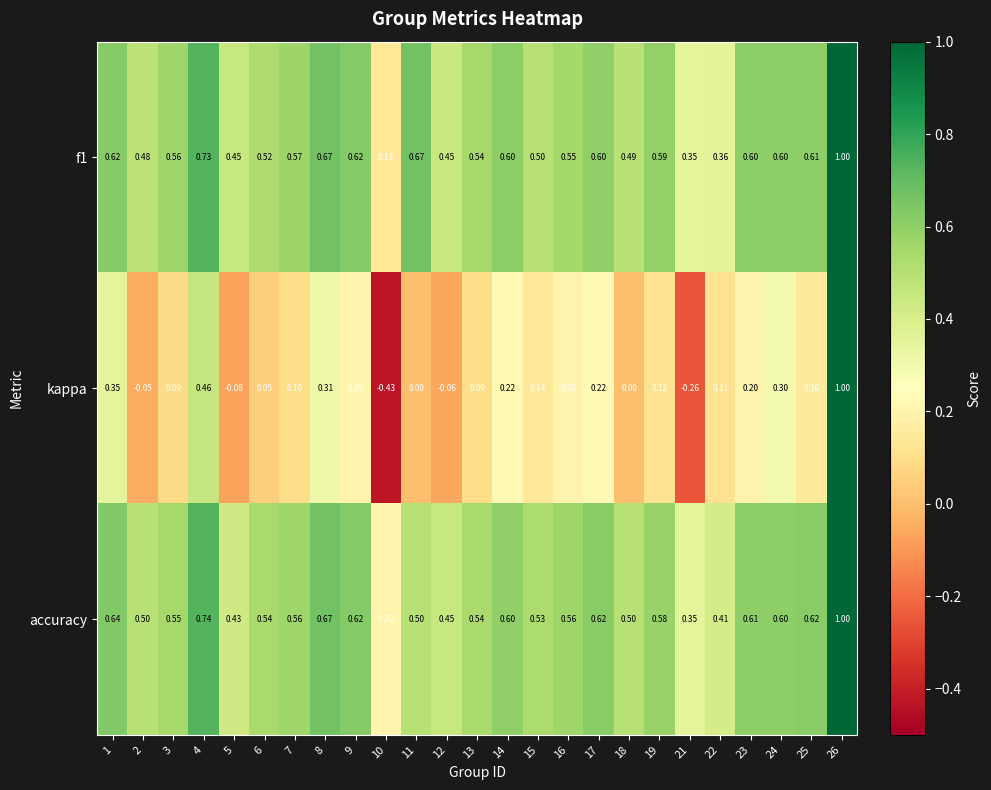

What is the greatest value displayed?

1.0